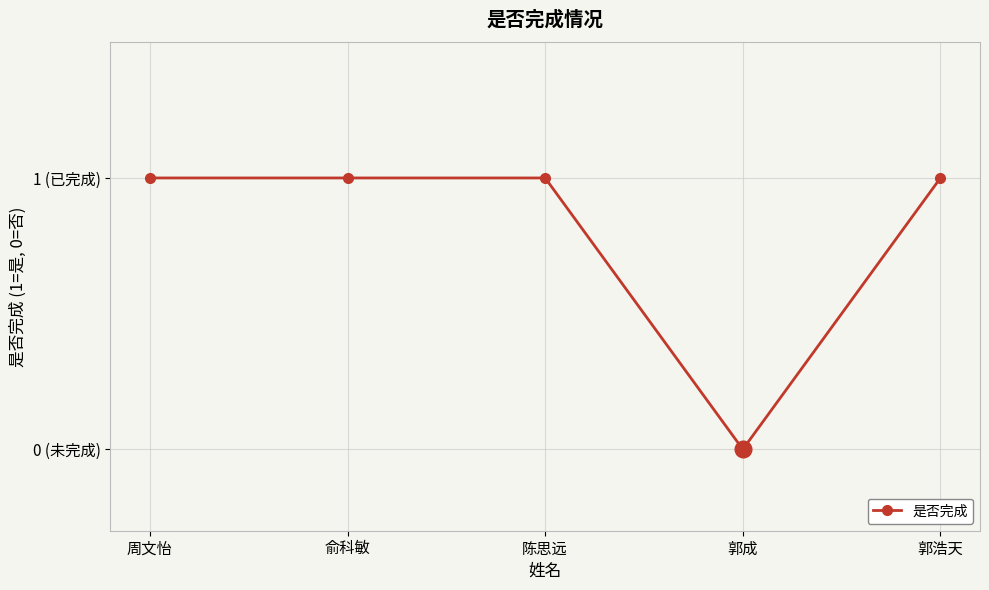

Is this an area chart (filled region under the line)?

No